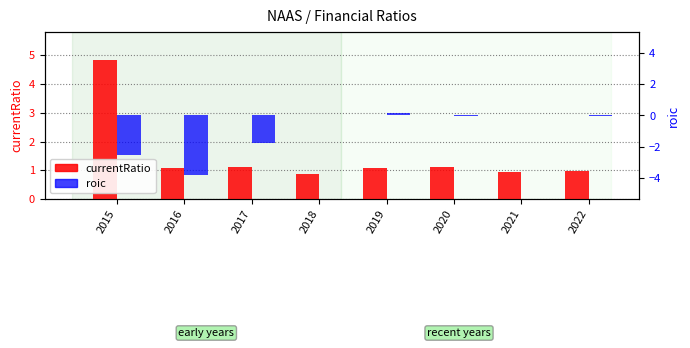

Read the roic value at 2017.

-1.8